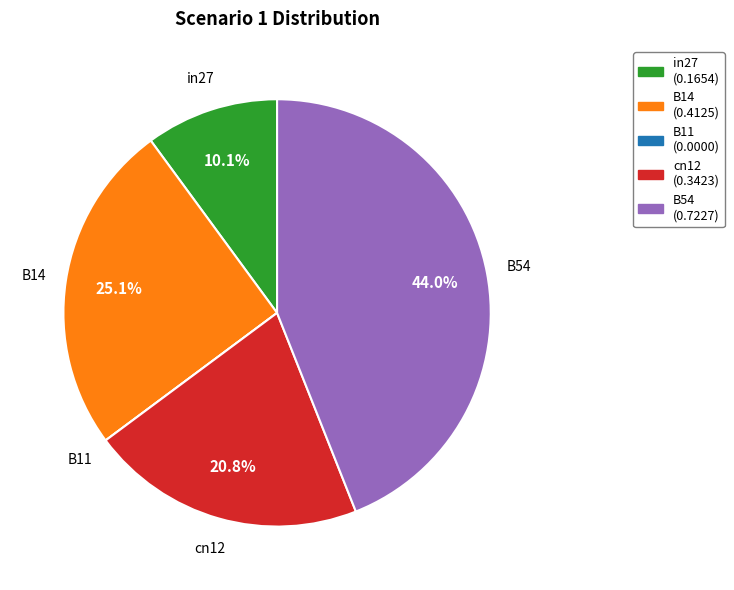

Does any single category account for the majority?

No